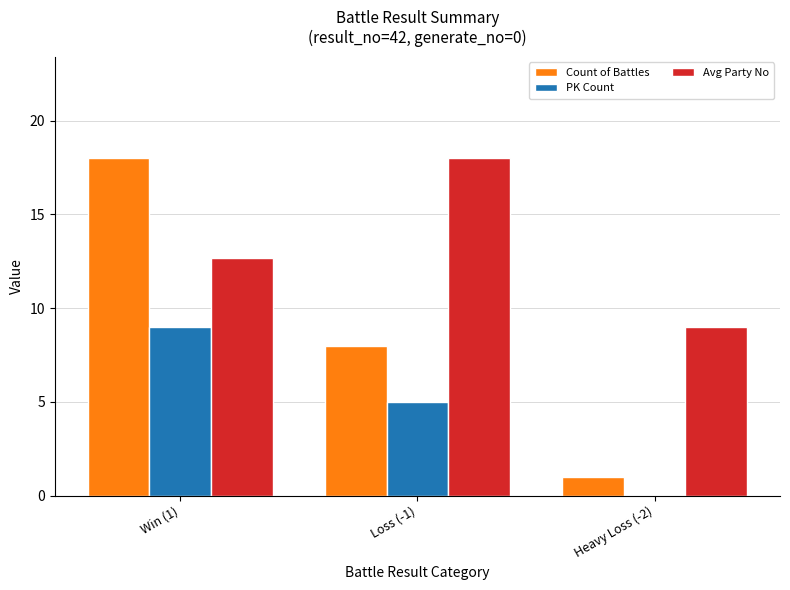

Reading left to right, transcribe all the data shown in this chart.

Count of Battles: Win (1)=18.0	Loss (-1)=8.0	Heavy Loss (-2)=1.0
PK Count: Win (1)=9.0	Loss (-1)=5.0	Heavy Loss (-2)=0.0
Avg Party No: Win (1)=12.7	Loss (-1)=18.0	Heavy Loss (-2)=9.0